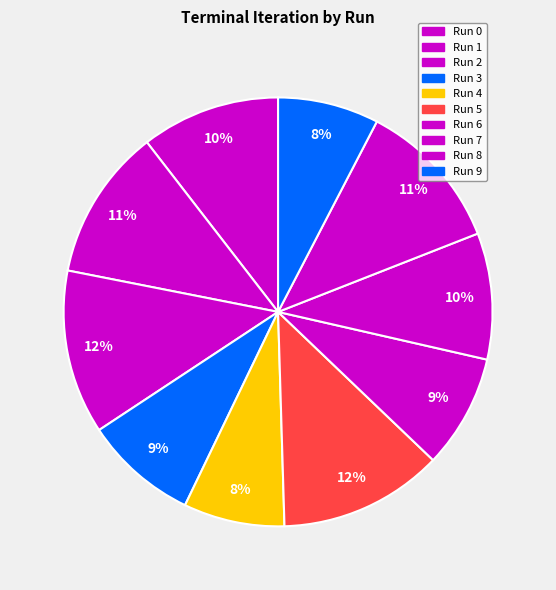

What is the change in value from Run 2 to Run 8?

-1